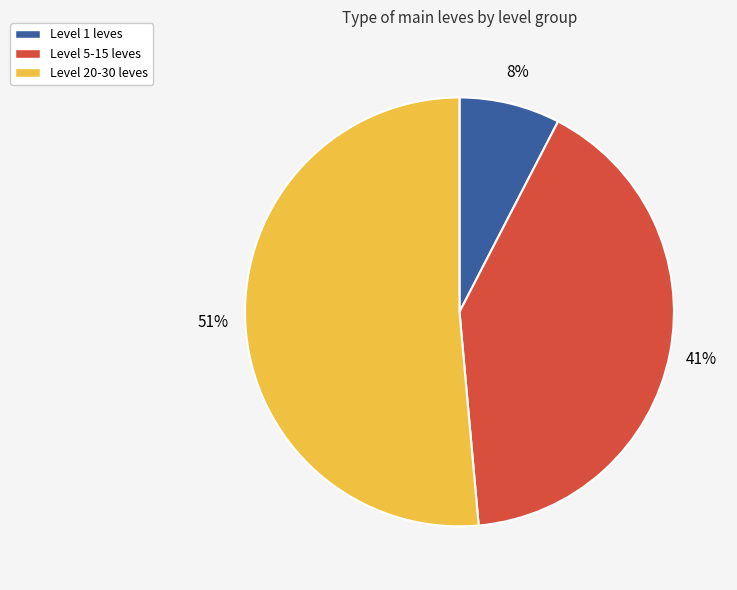

To the nearest percent, what is the average slice percentage?

33%